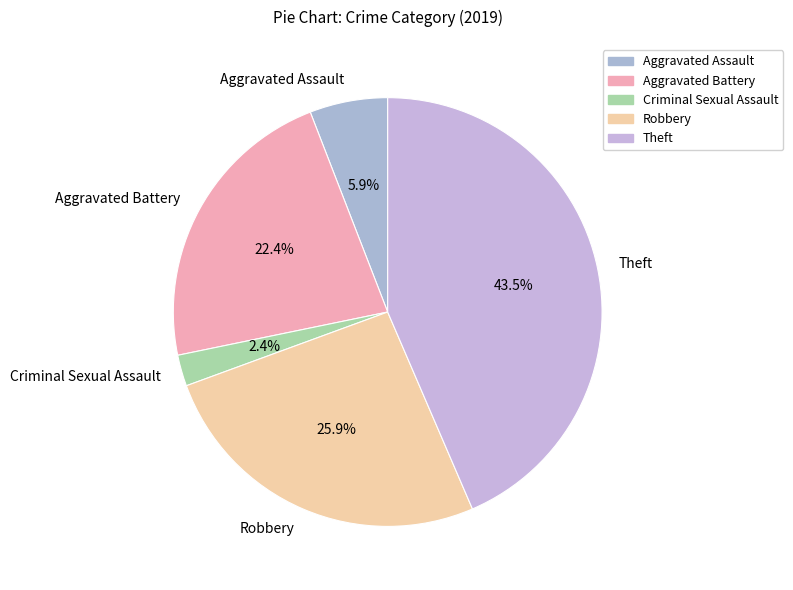

How many segments does this pie chart have?

5